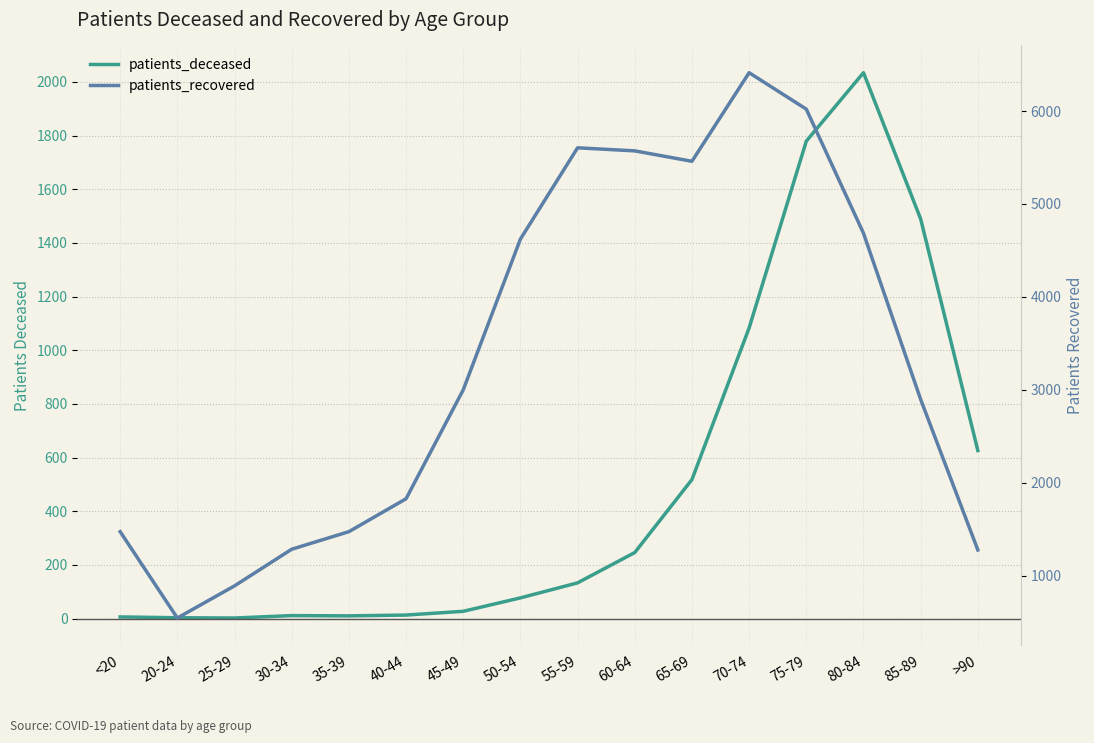

Reading right to left, what are all the values shown in this chart?

patients_deceased: >90=626	85-89=1489	80-84=2034	75-79=1779	70-74=1083	65-69=518	60-64=246	55-59=133	50-54=77	45-49=27	40-44=13	35-39=10	30-34=11	25-29=2	20-24=3	<20=6
patients_recovered: >90=1277	85-89=2897	80-84=4685	75-79=6020	70-74=6412	65-69=5459	60-64=5571	55-59=5604	50-54=4622	45-49=3000	40-44=1828	35-39=1474	30-34=1285	25-29=891	20-24=545	<20=1474